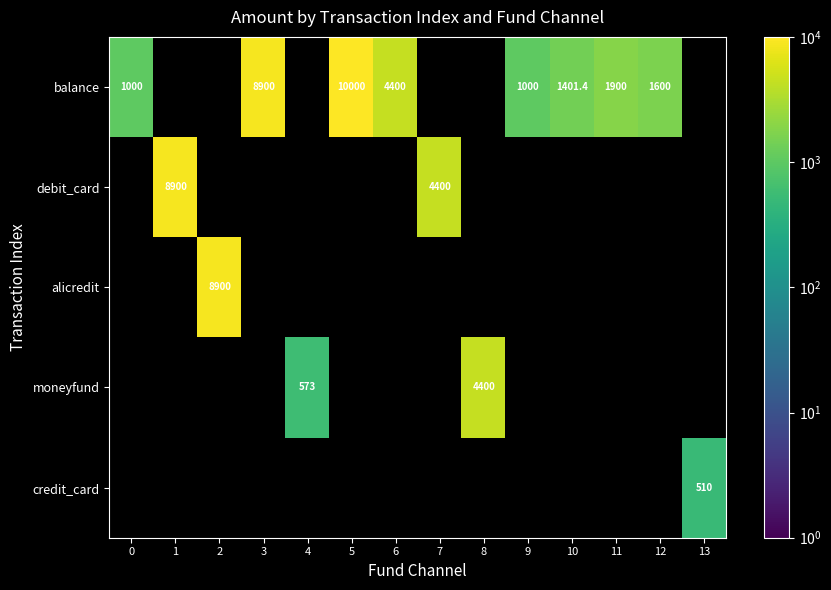

What is the sum of the moneyfund values at 8 and 4?

4973.0